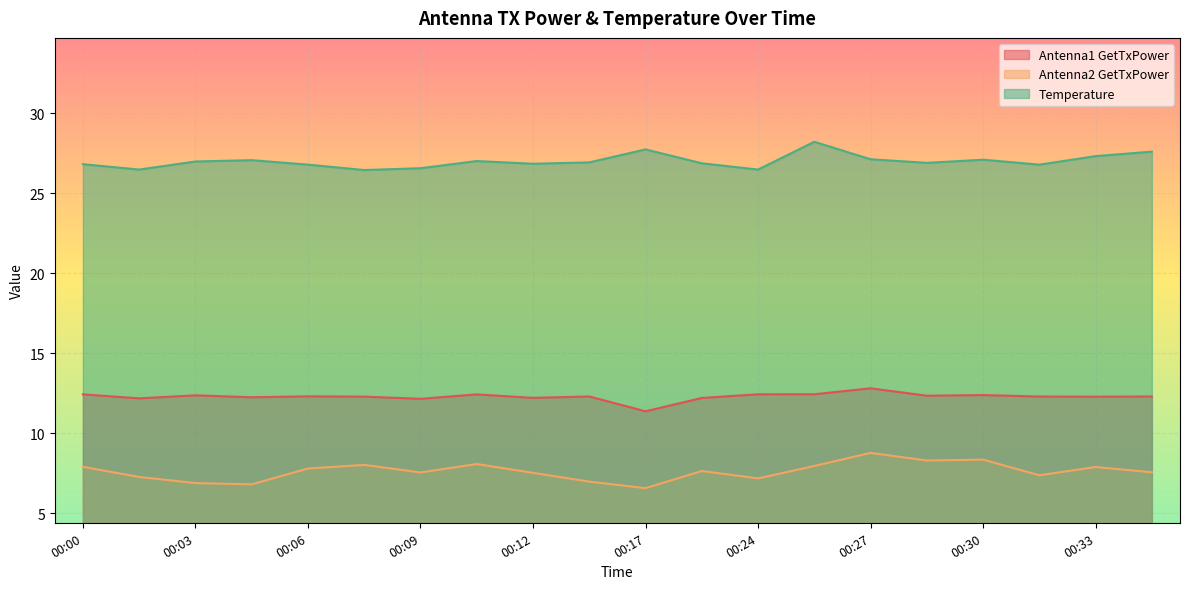

At which label does Antenna1 GetTxPower first exceed 12?

00:00